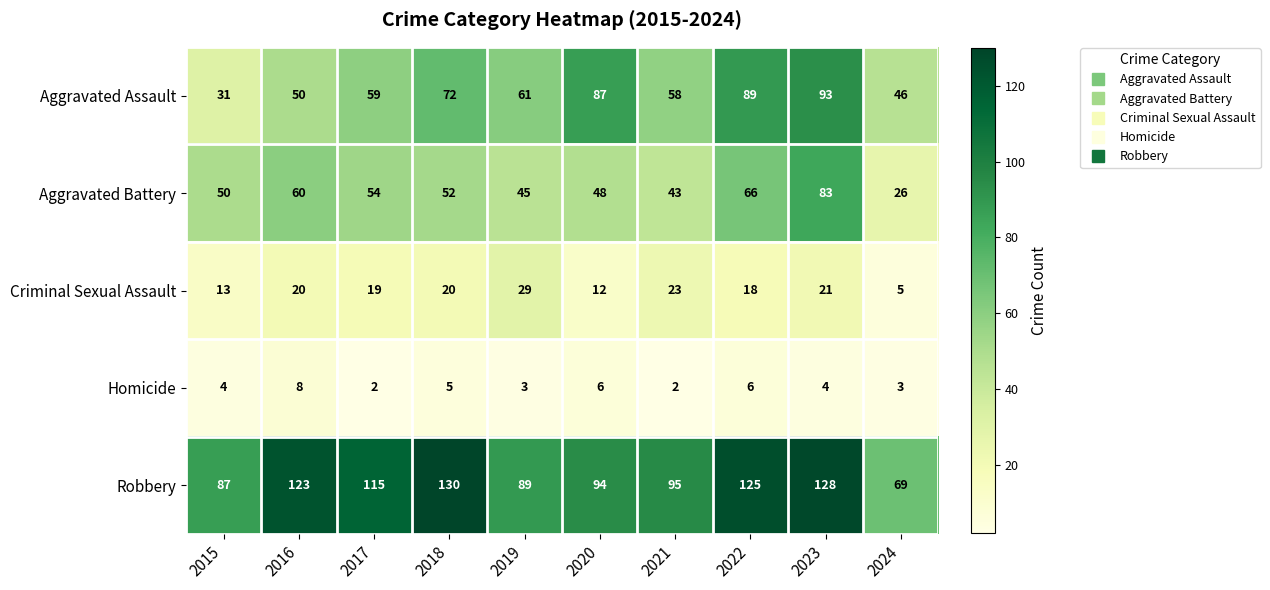

How many data points in Robbery are less than 115?

5